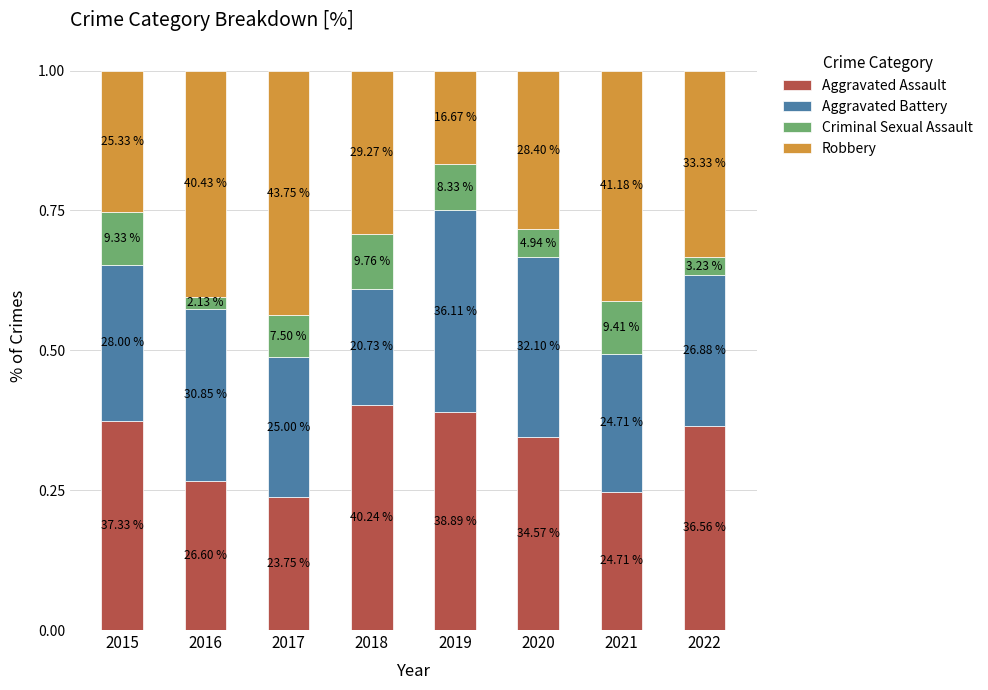

The Robbery series shows 0.1 at 2021. True or false?

False